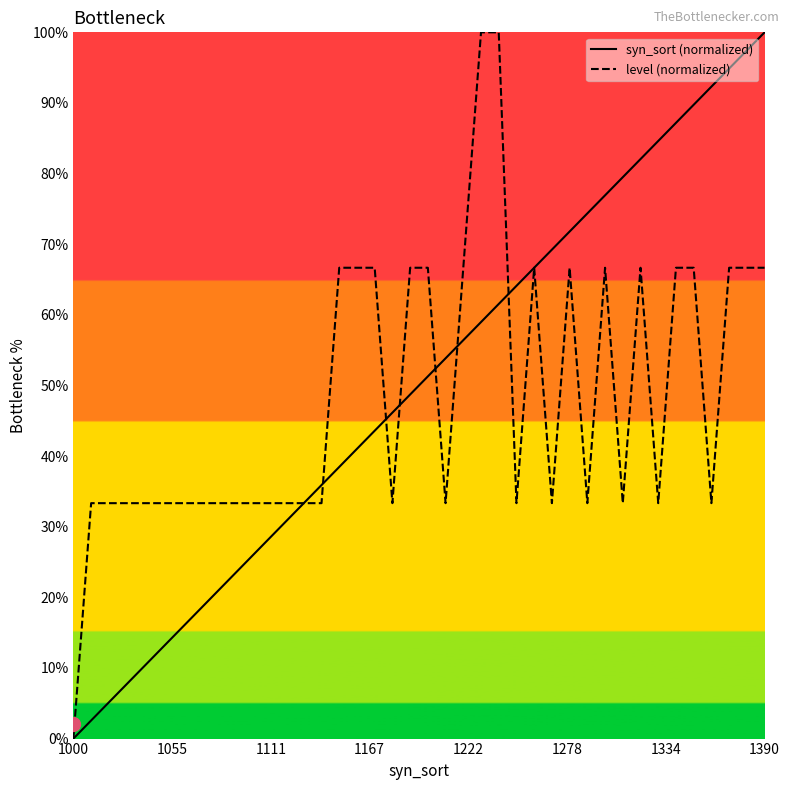

In level (normalized), how many points are lower than both neighbors (excluding endpoints)?

8